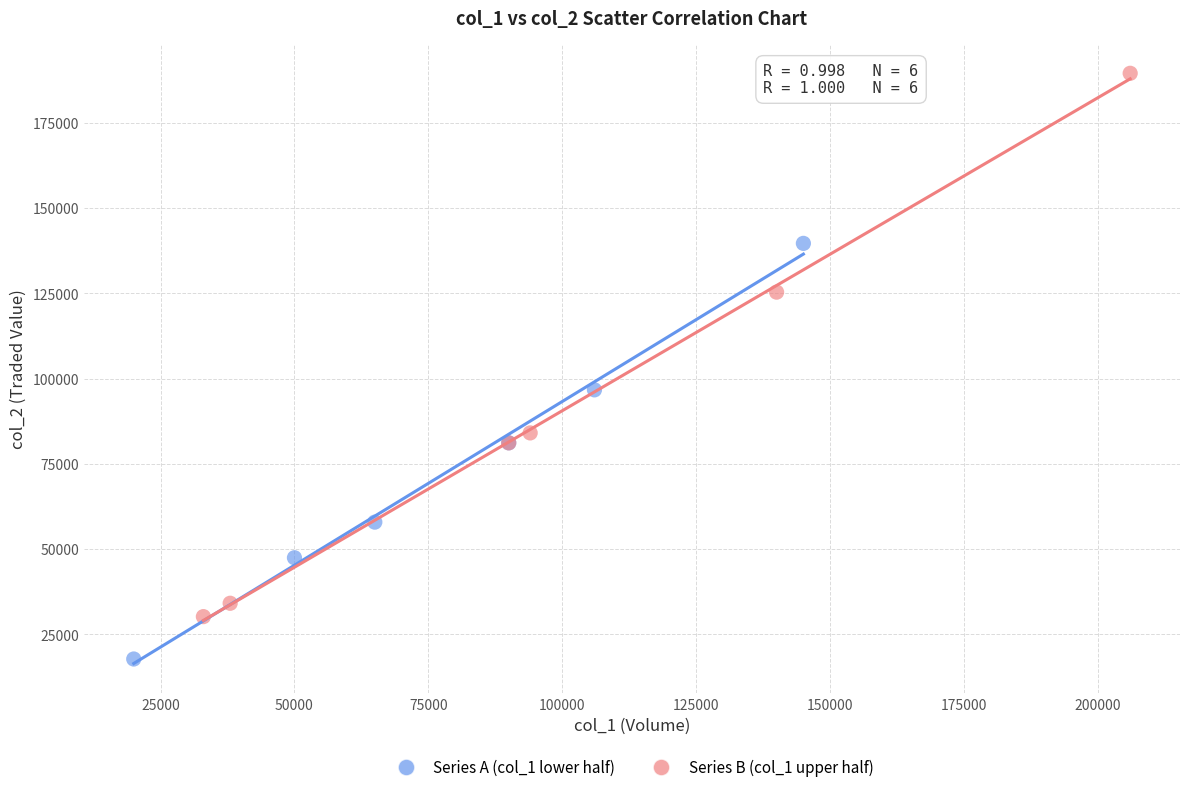

Which series contains the highest Y value?

Series B (col_1 upper half)